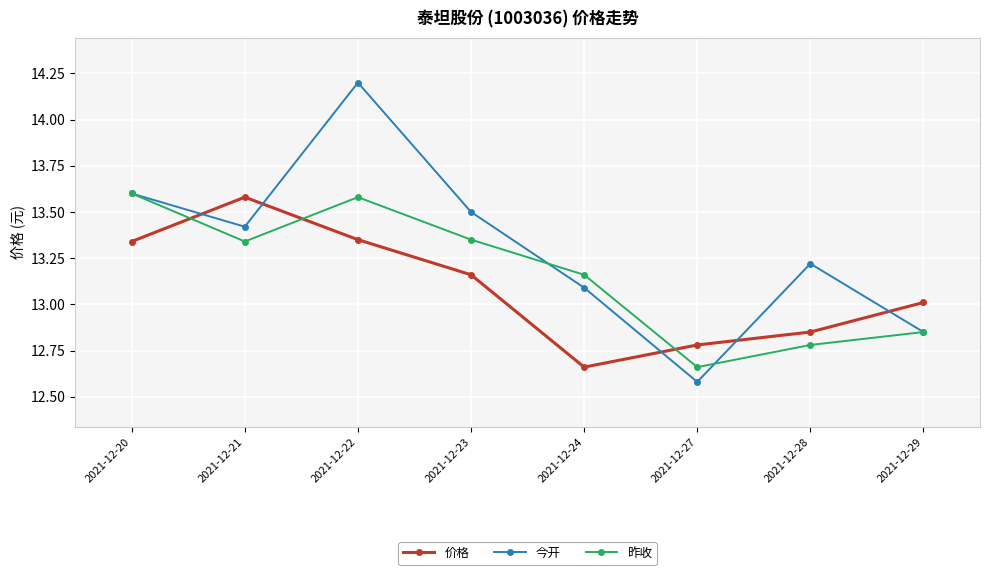

What is the spread (max minus min) of values at 2021-12-20?

0.3